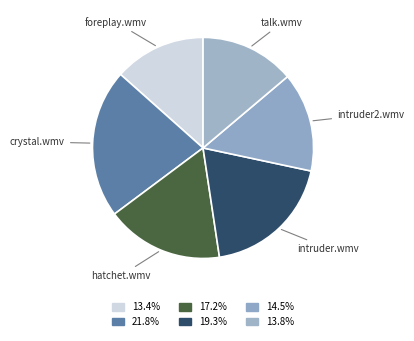

How many slices are in this pie chart?

6